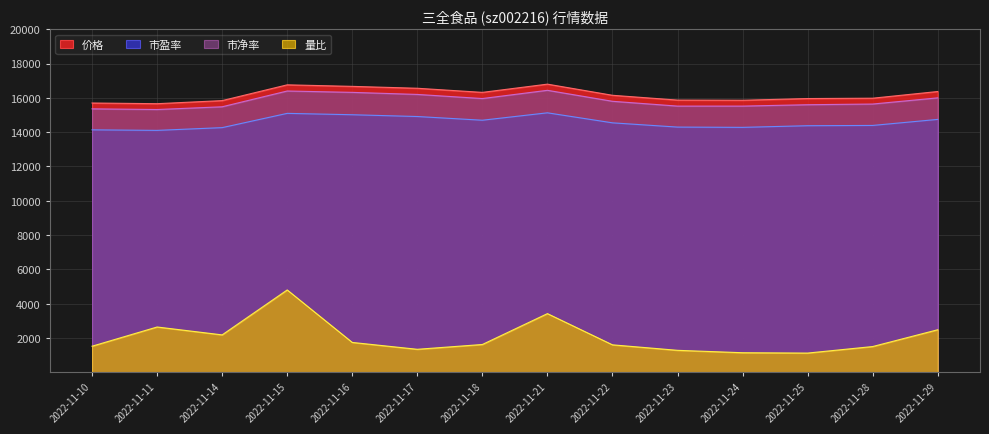

Read the 市净率 value at 2022-11-21.

16440.0